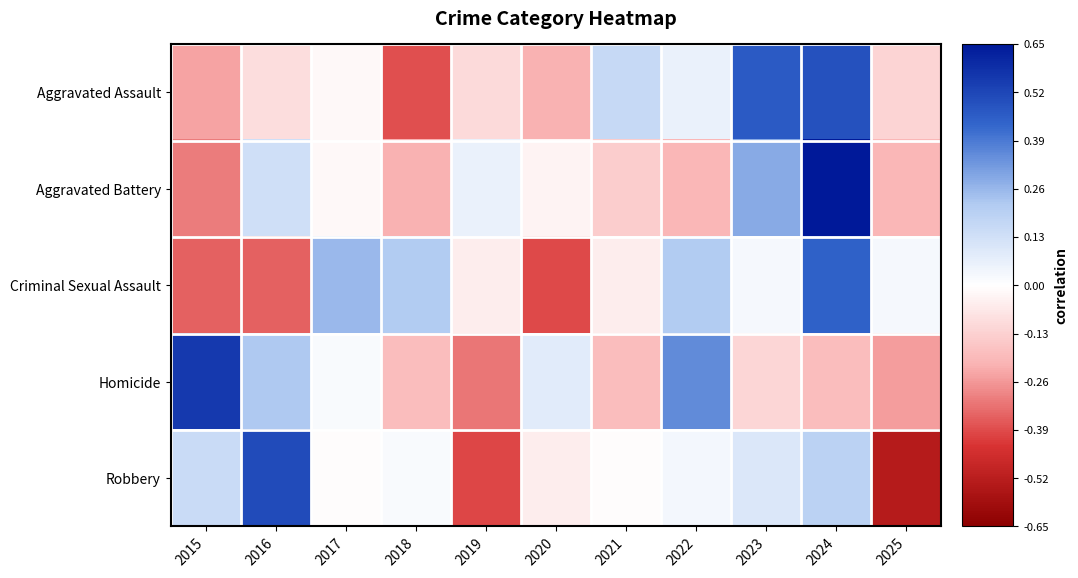

Which label corresponds to the largest value in the chart?

2024